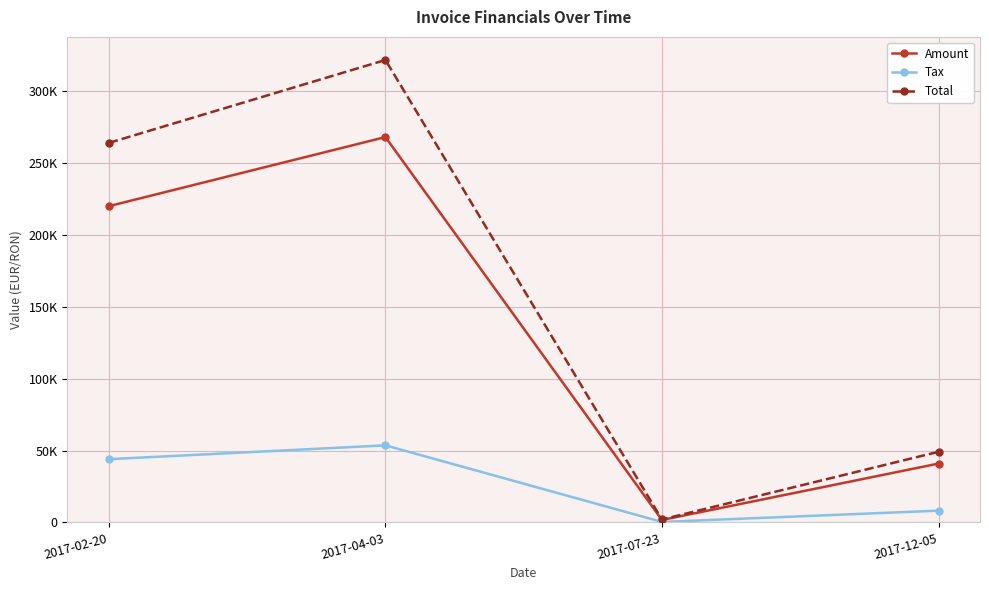

Is this an area chart (filled region under the line)?

No